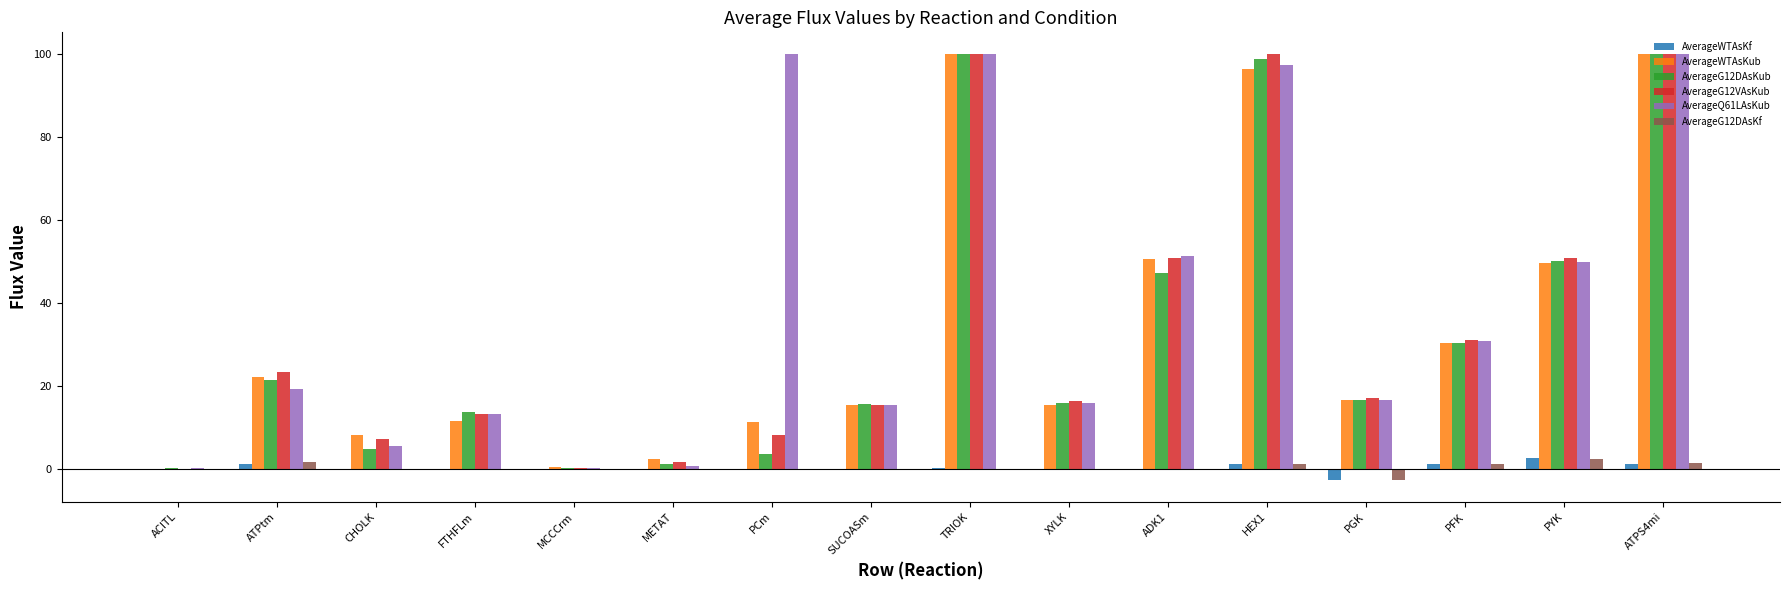

Which series has the largest total across all categories?

AverageQ61LAsKub